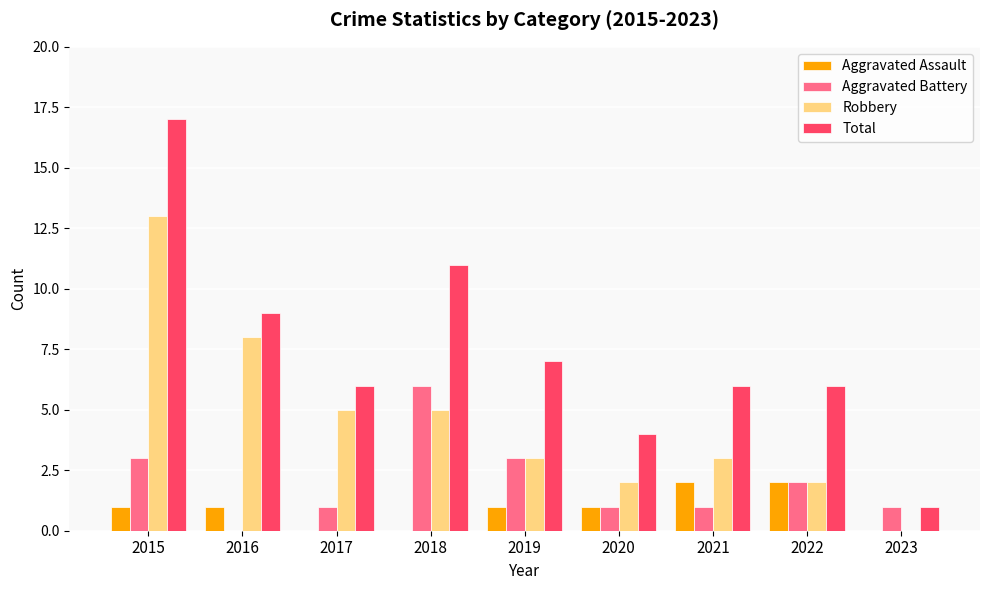

What is the sum of all Robbery values?

41